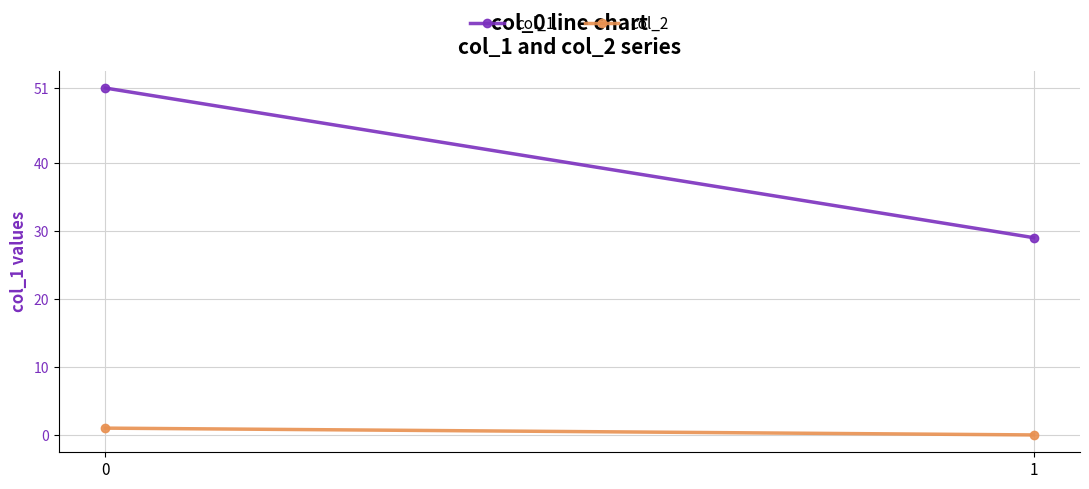

How many values in the col_1 series are below 51?

1